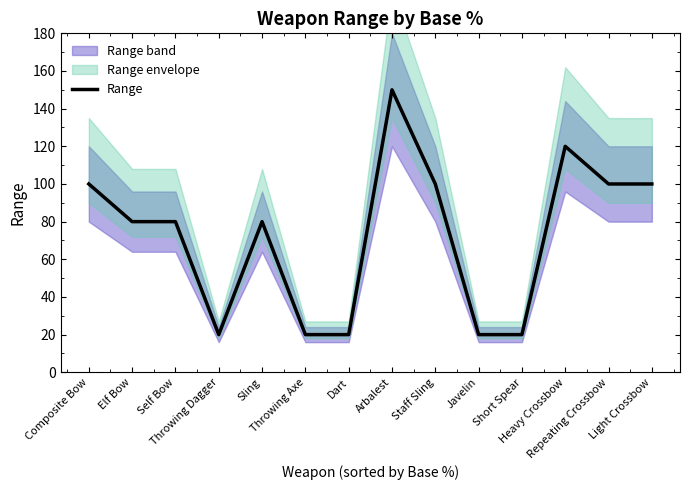

What is the sum of the values at Light Crossbow and Arbalest?

250